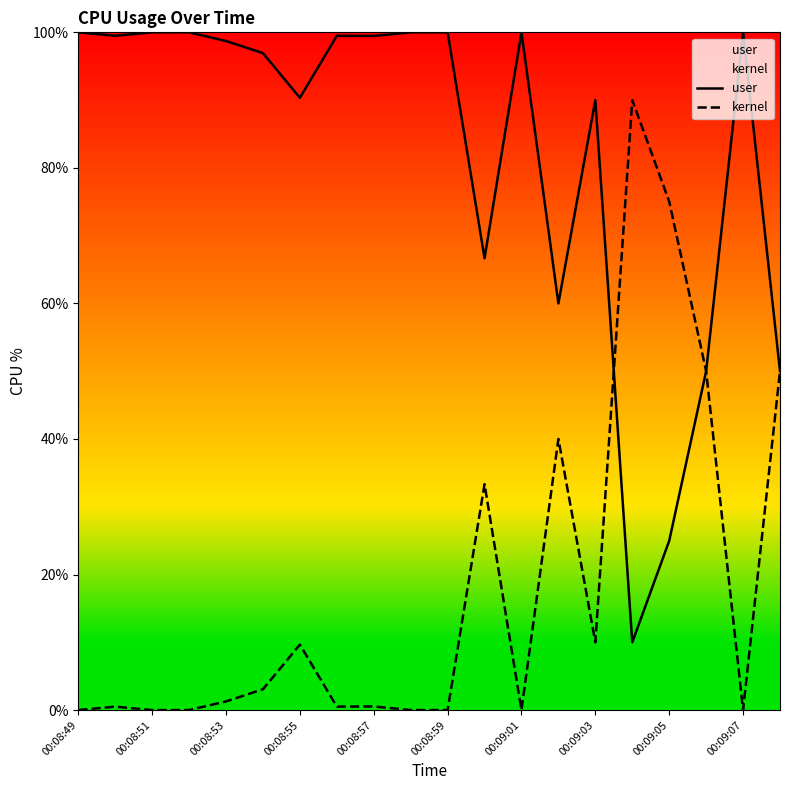

True or false: user has more than 2 points higher than both neighbors.

True